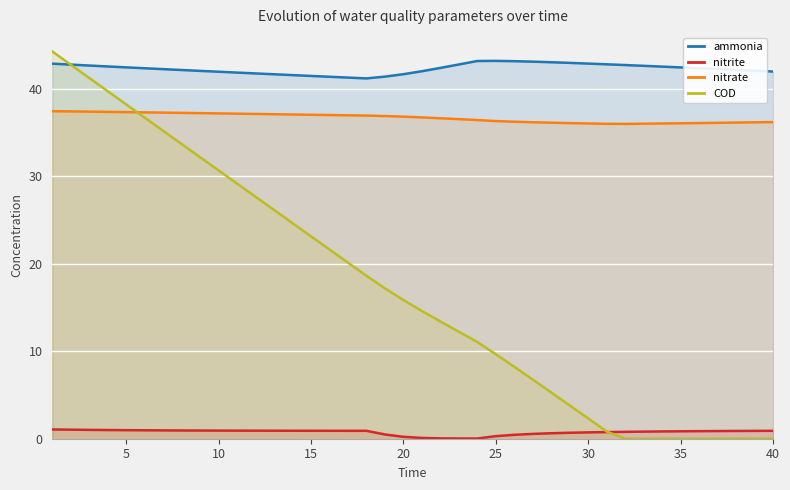

What is the greatest value displayed?

44.3